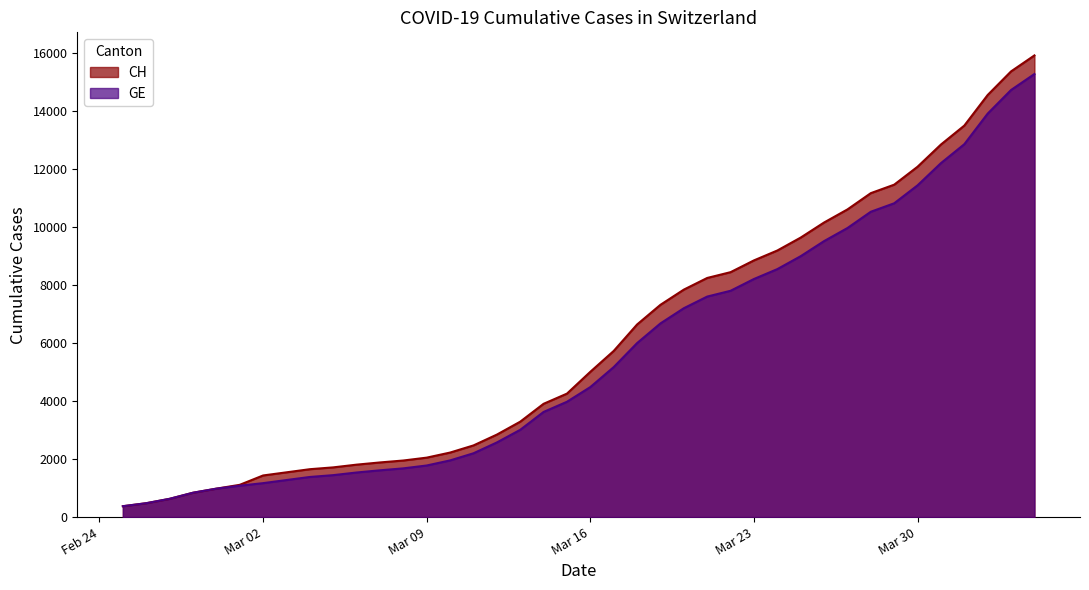

How many distinct data groups are displayed?

2